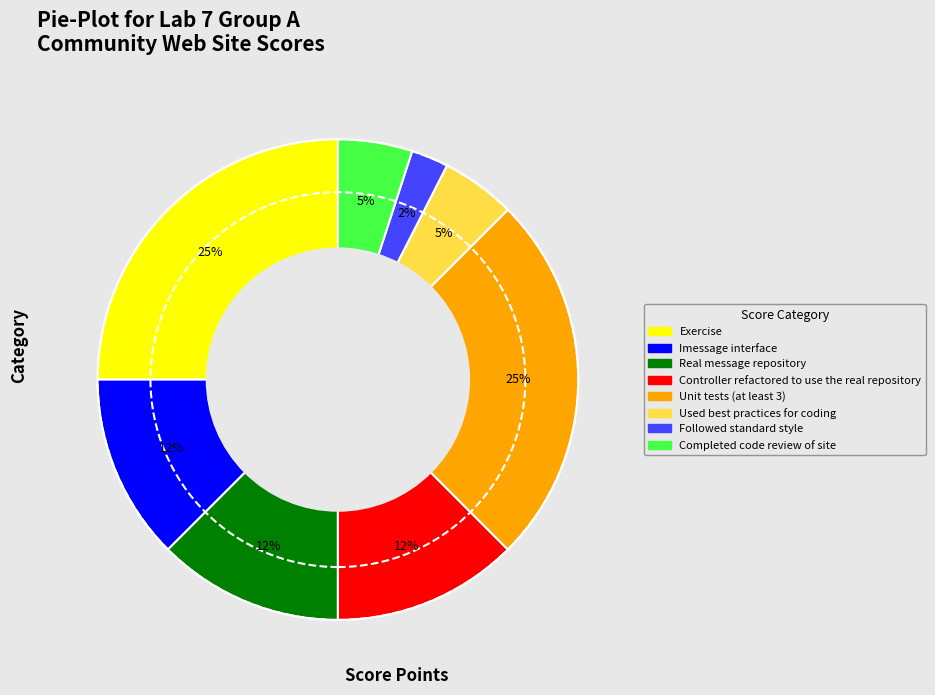

True or false: Real message repository accounts for 12% of the total.

True